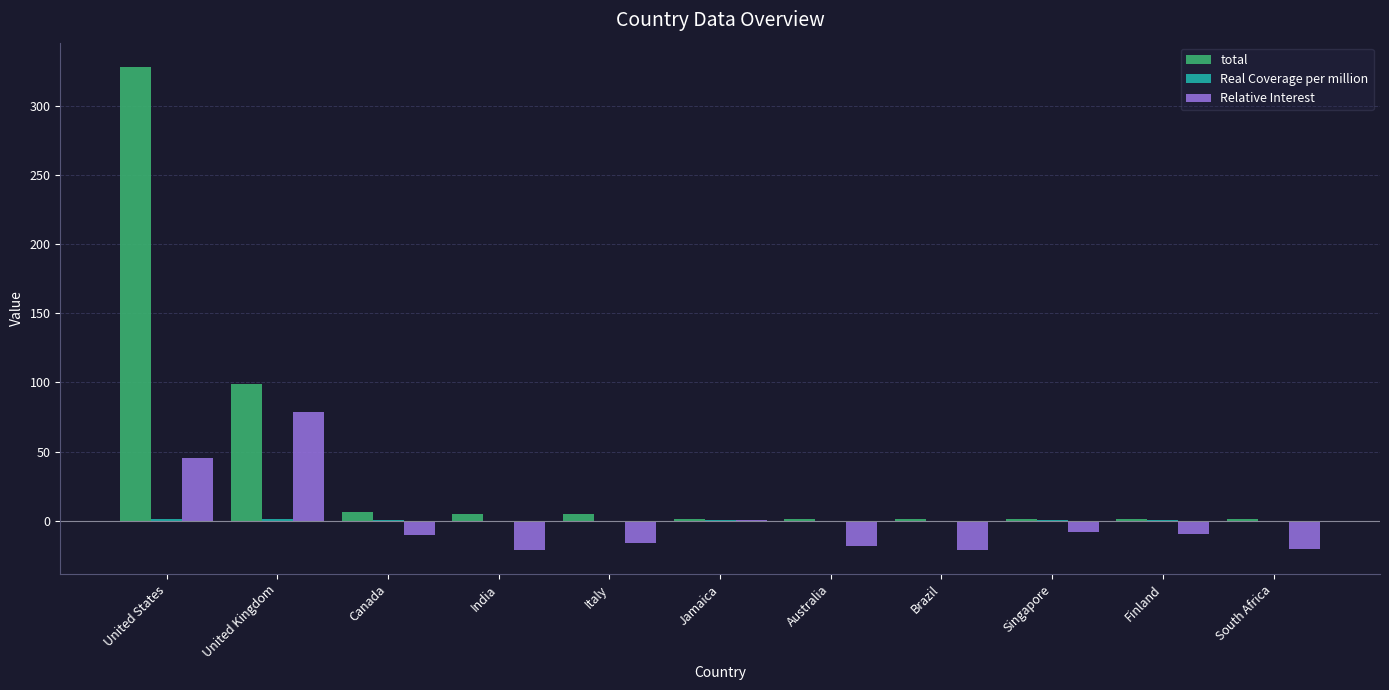

Where is Relative Interest nearest to the value 28?

United States